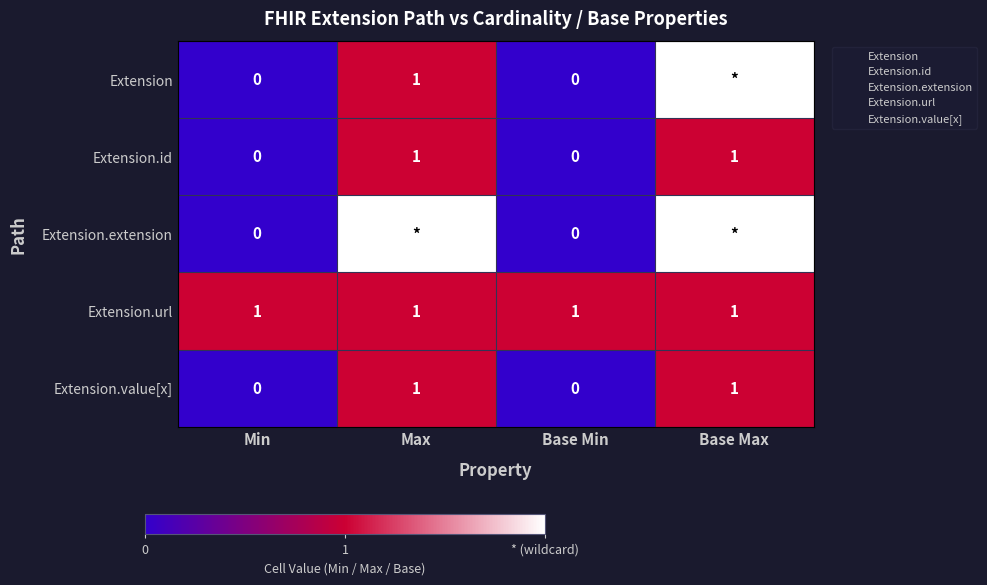

What is the sum of all Extension.id values?

2